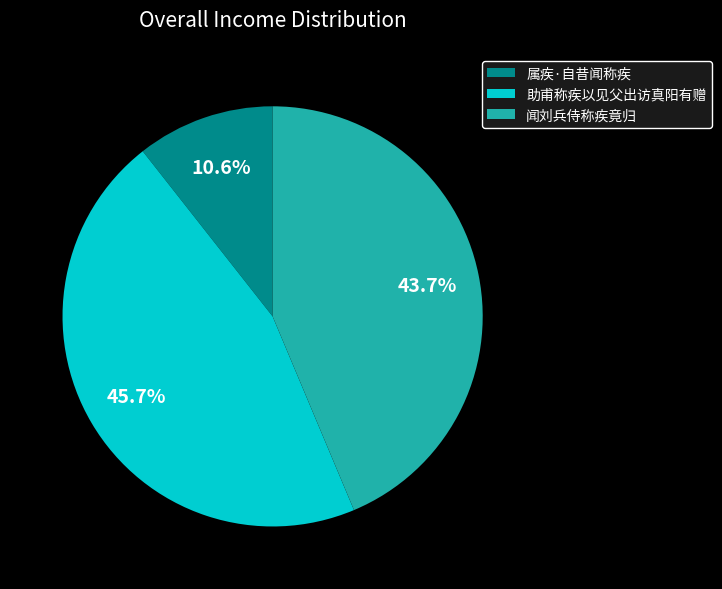

To the nearest percent, what is the difference between the largest and smallest slice percentages?

35%